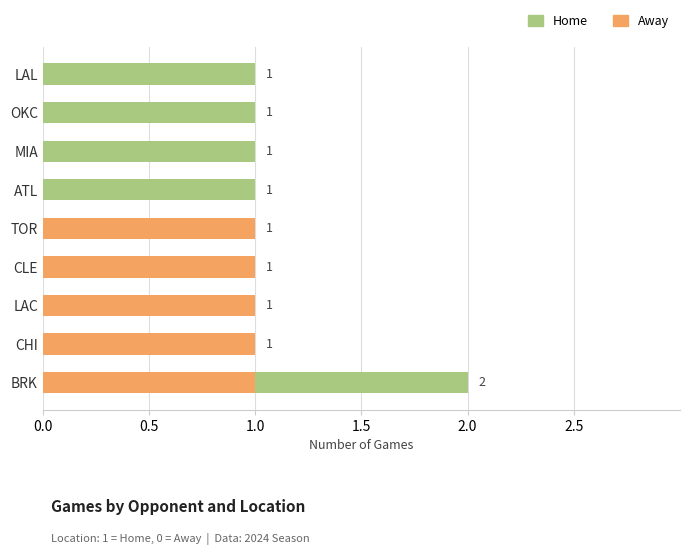

At which category is the sum across all series the highest?

BRK